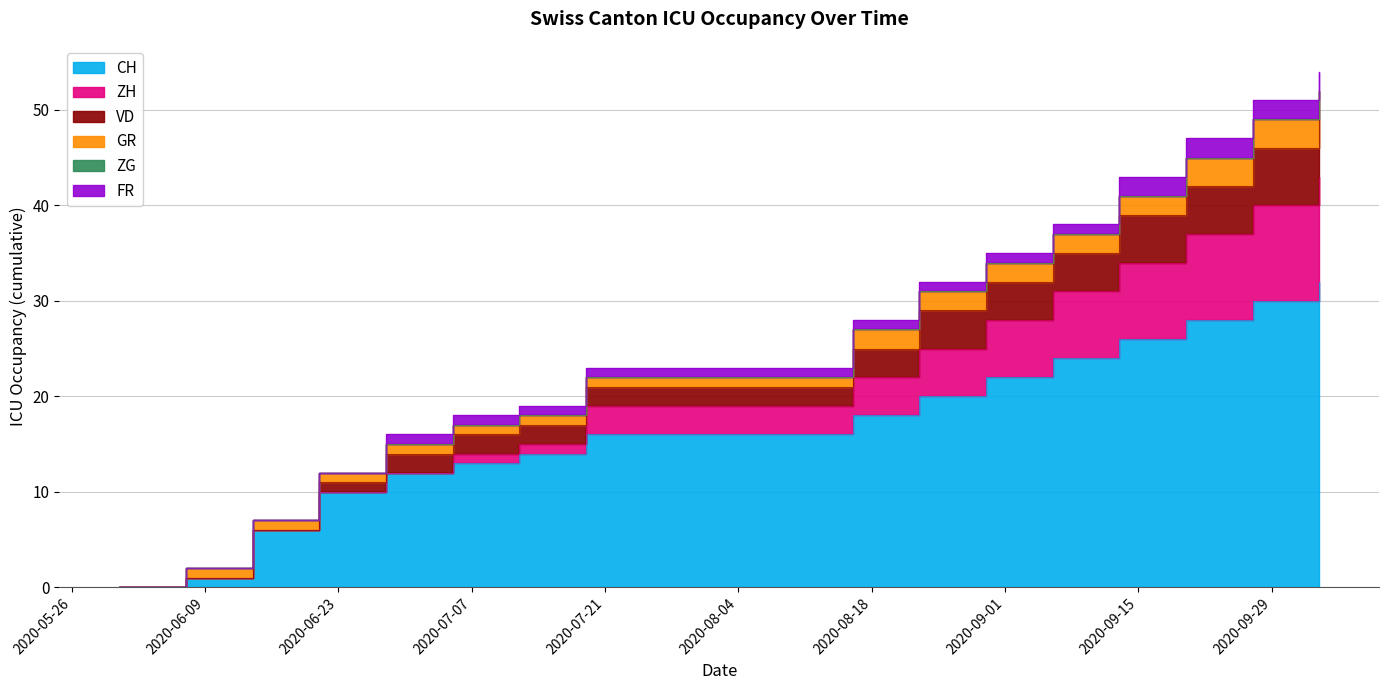

Is the value of FR at 2020-09-27 greater than the value of GR at 2020-07-12?

Yes